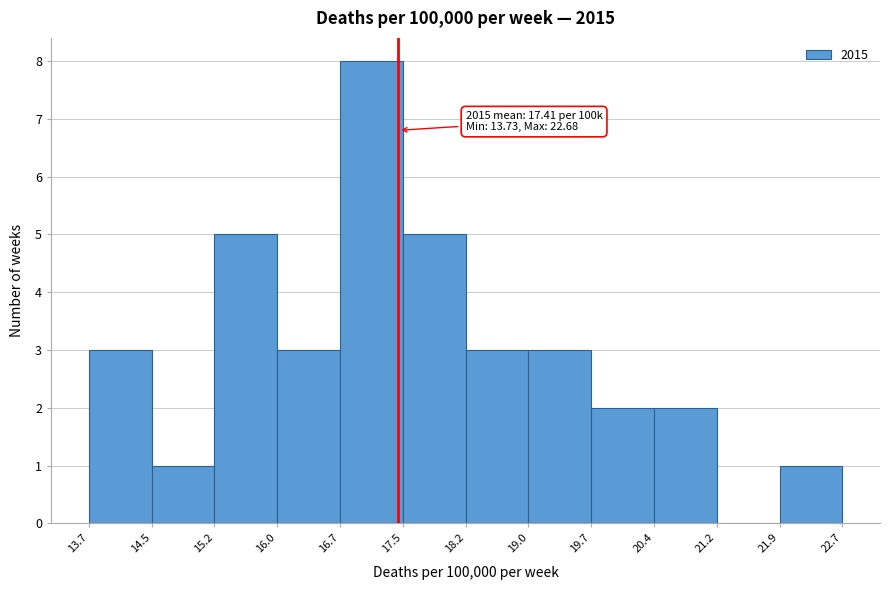

Which range on the x-axis has the tallest bar?

16.7 to 17.5